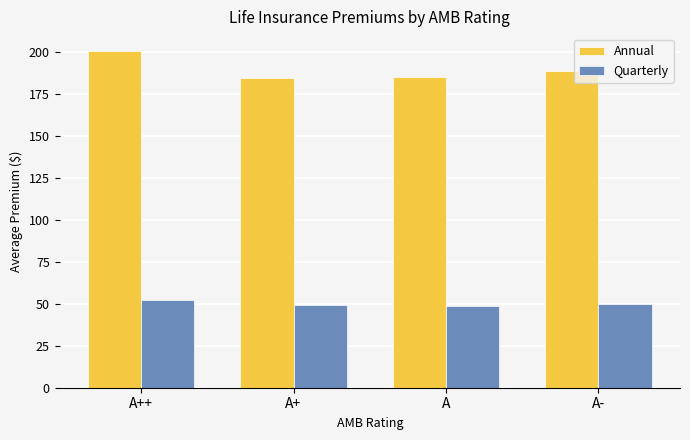

What value does the Quarterly series have at A+?

49.0